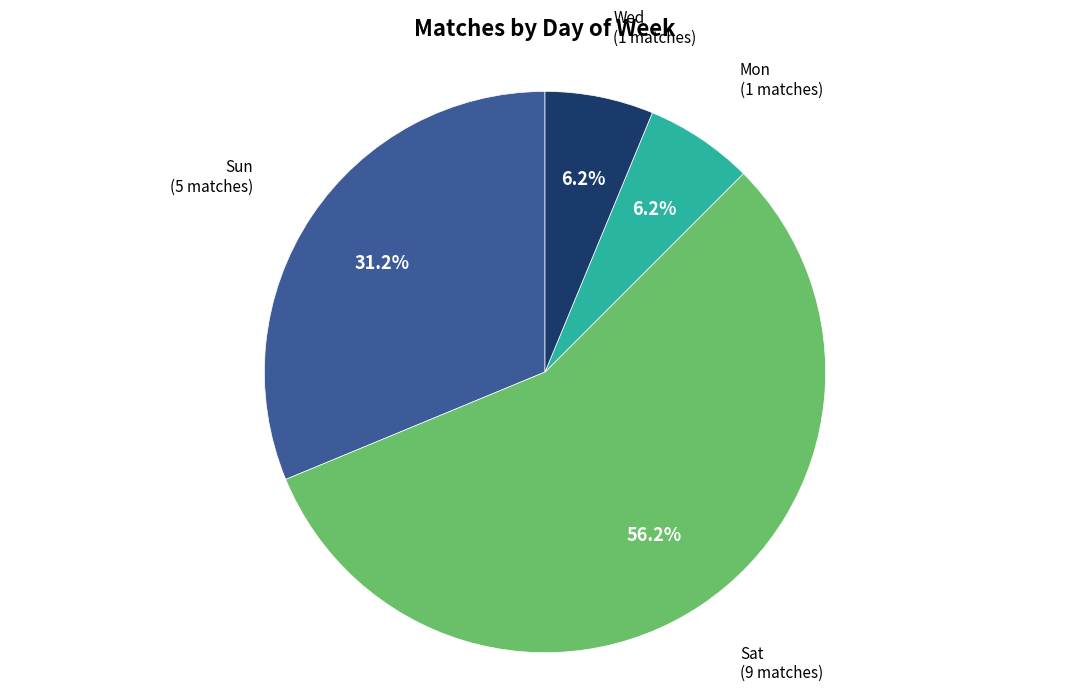

To the nearest percent, what portion does Sat represent?

56%